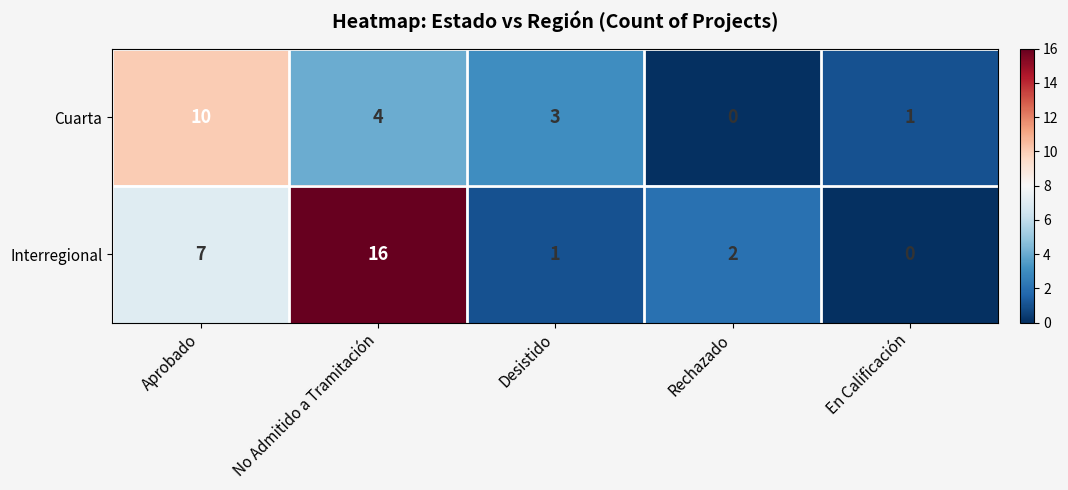

Which series has the largest total across all categories?

Interregional